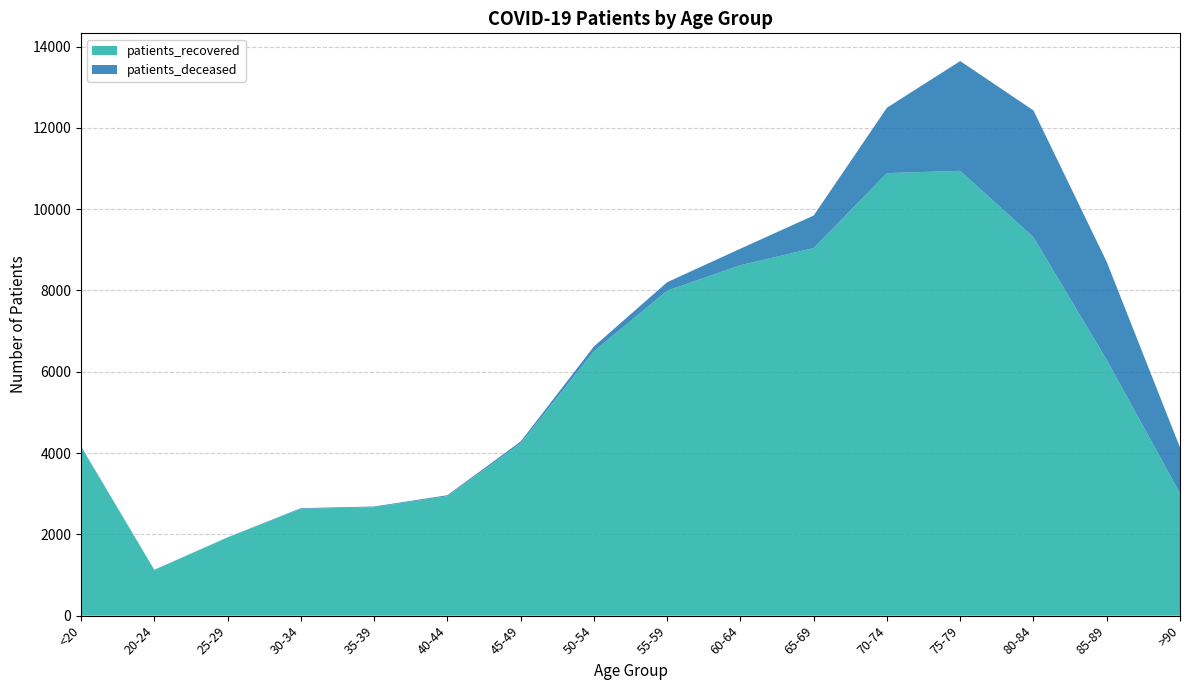

Reading left to right, extract all data points from this chart.

patients_deceased: <20=15	20-24=3	25-29=3	30-34=16	35-39=17	40-44=23	45-49=45	50-54=119	55-59=208	60-64=406	65-69=800	70-74=1609	75-79=2700	80-84=3118	85-89=2408	>90=1129
patients_recovered: <20=4151	20-24=1126	25-29=1923	30-34=2628	35-39=2668	40-44=2939	45-49=4237	50-54=6502	55-59=7994	60-64=8621	65-69=9043	70-74=10886	75-79=10943	80-84=9310	85-89=6294	>90=3008